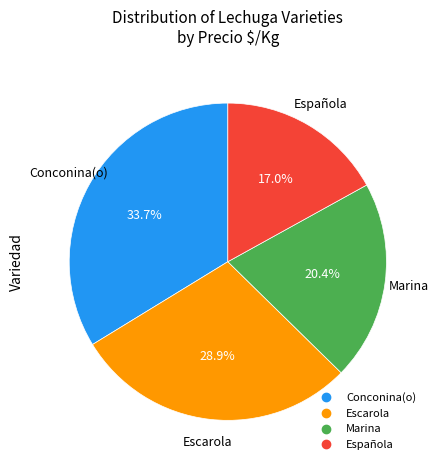

Count the number of slices in the pie.

4